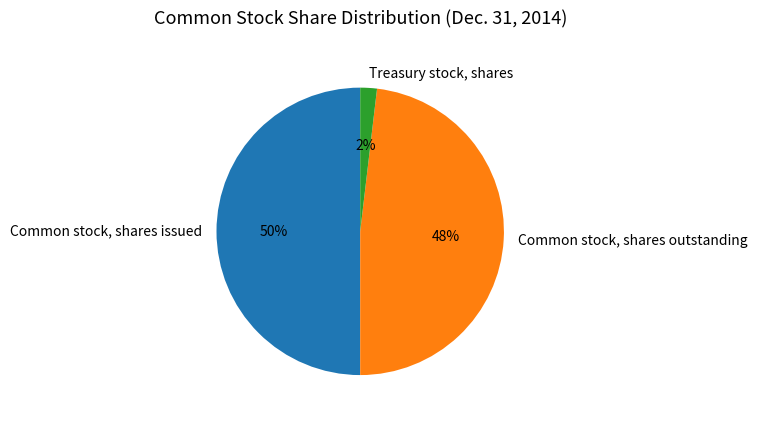

Is the sum of Common stock, shares outstanding and Common stock, shares issued greater than half?

Yes